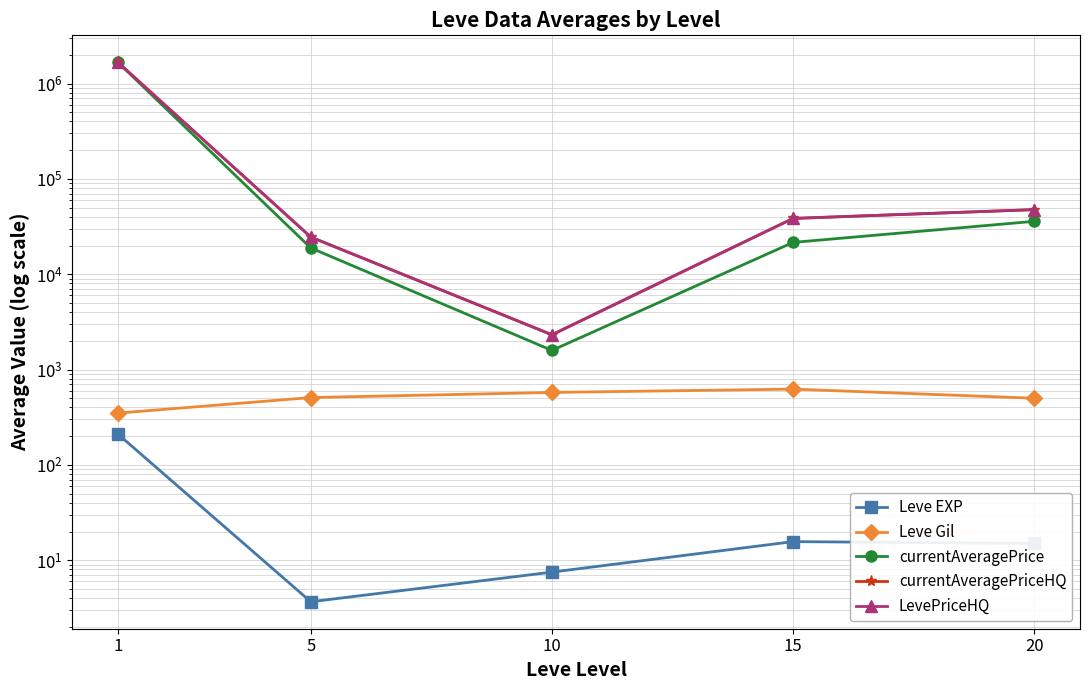

What is the total value across all series at 10?

6802.0